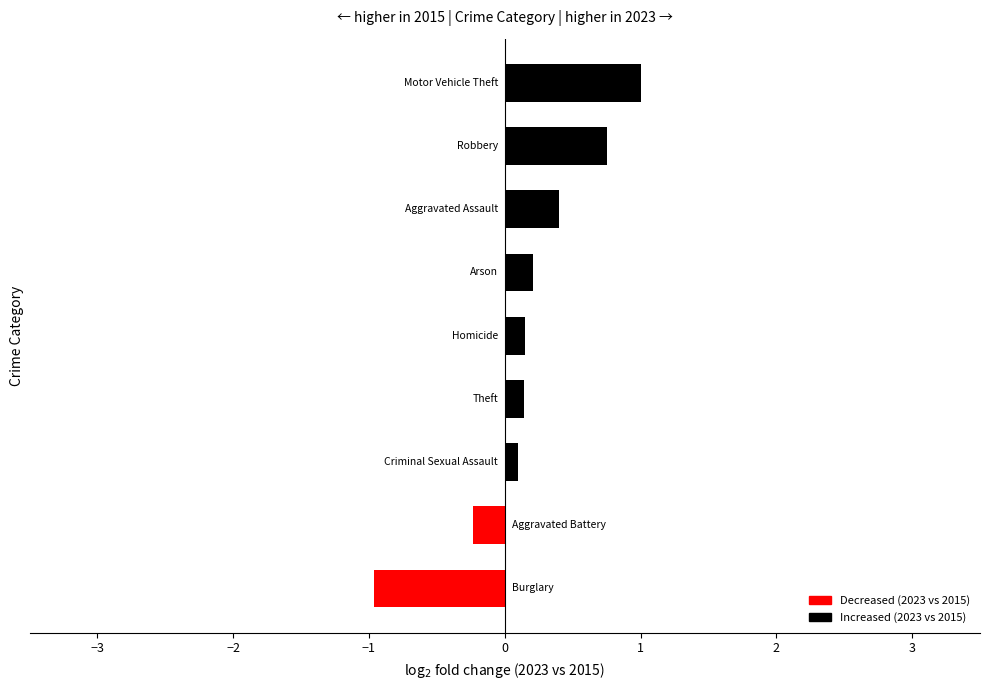

How many values are above zero?

7